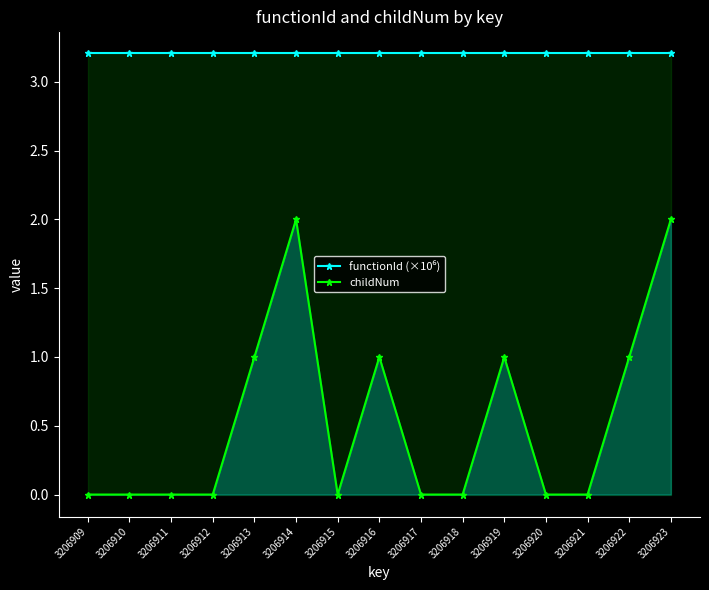

At how many categories does at least one series exceed 1?

15